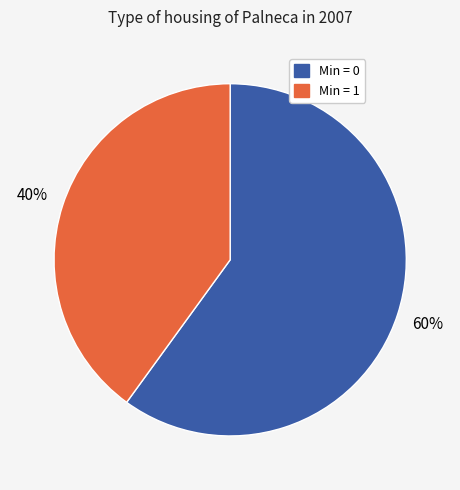

Is there any slice that represents more than half of the pie?

Yes